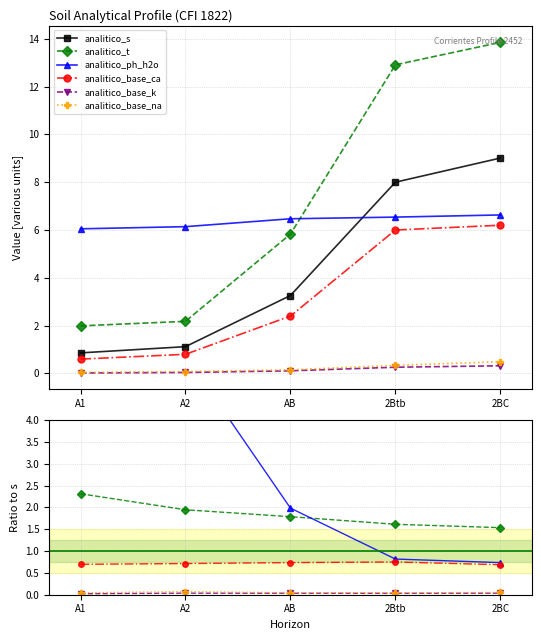

Does the chart have visible grid lines?

Yes